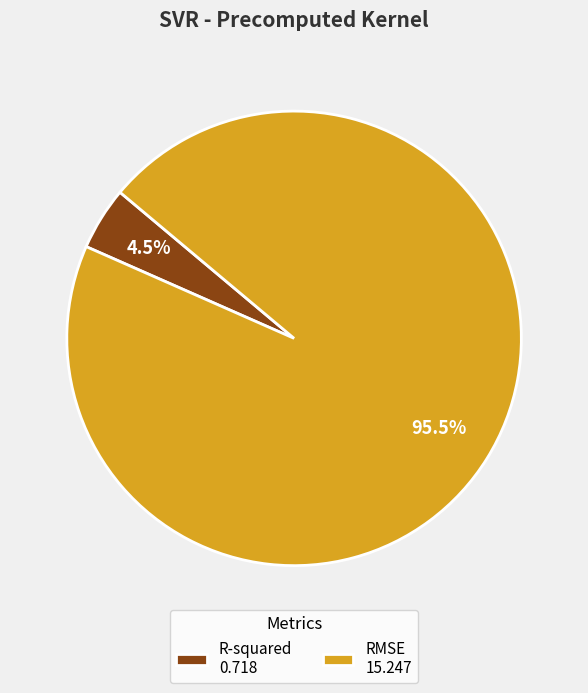

Which category has the smallest portion of the pie?

R-squared